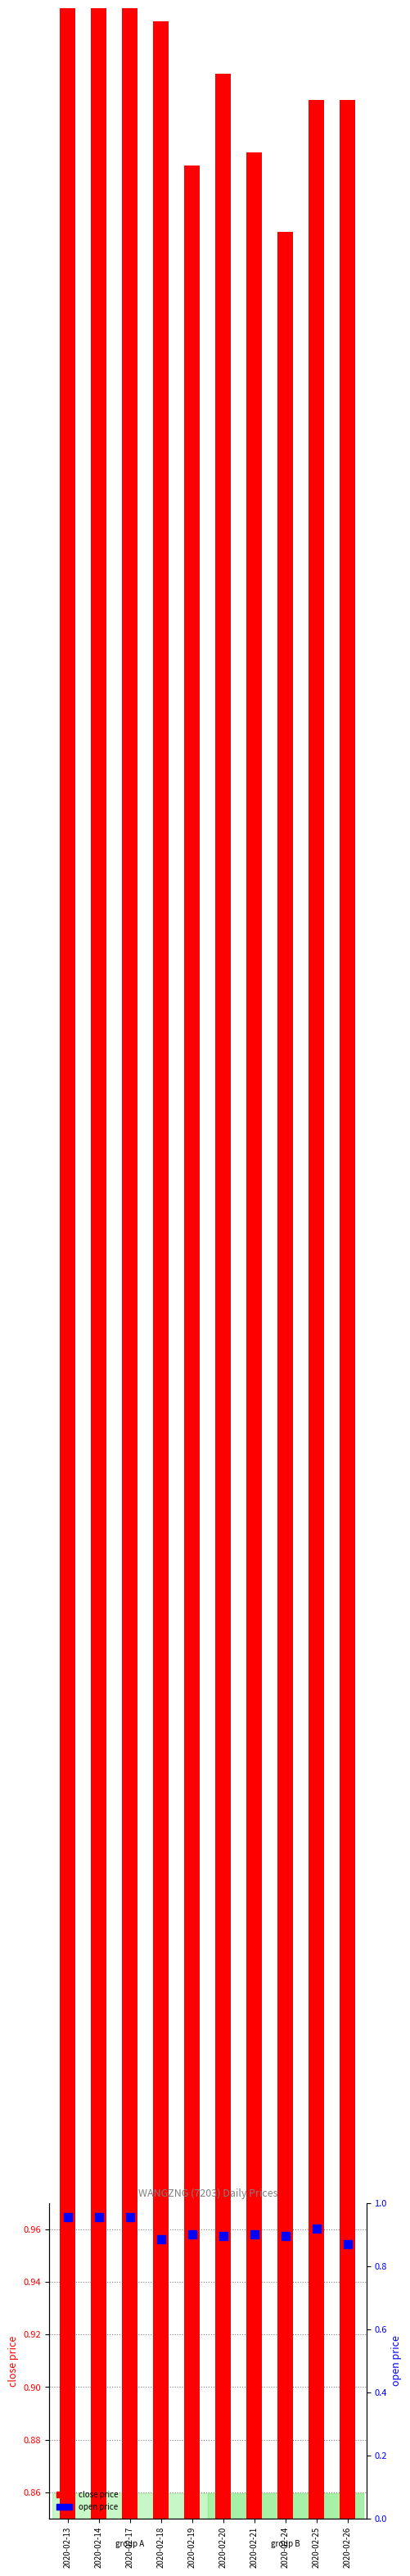

What is the smallest value displayed?

0.9